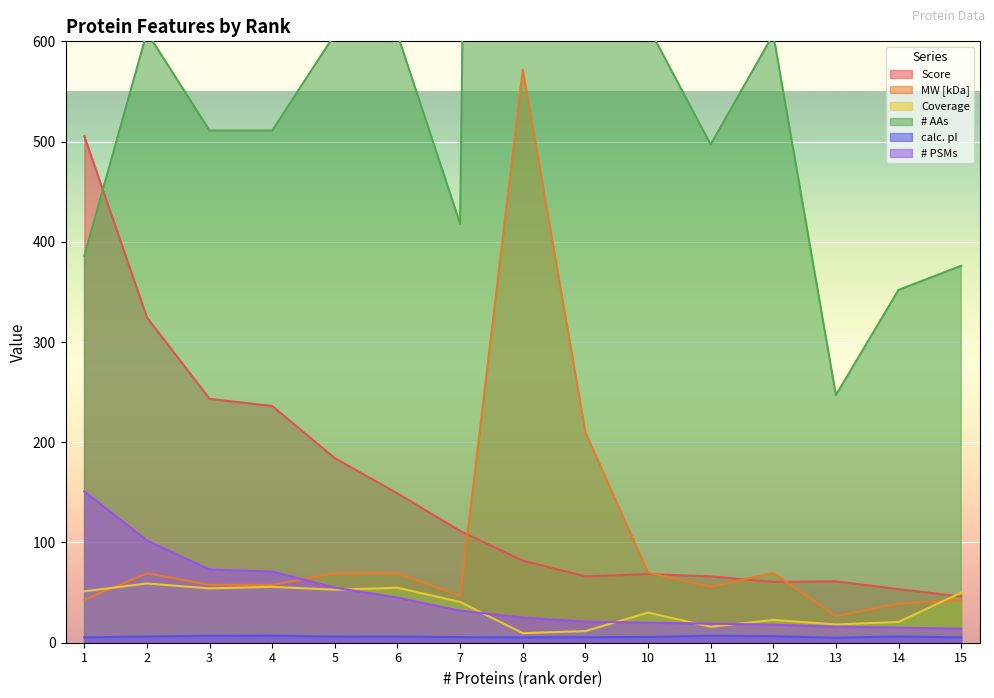

Reading left to right, what are all the values shown in this chart?

Score: 505.4	324.5	243.4	236.1	184.1	149.0	111.5	81.9	66.2	68.5	66.2	60.7	61.2	53.5	46.1
MW [kDa]: 42.9	69.3	57.7	57.7	69.1	69.2	46.7	571.6	209.7	69.9	55.9	69.6	26.5	39.0	42.6
Coverage: 51.3	59.1	54.2	55.8	52.9	54.9	40.7	9.6	11.6	30.1	15.9	22.7	18.2	20.7	50.0
# AAs: 386.0	609.0	511.0	511.0	607.0	607.0	418.0	5405.0	1857.0	615.0	497.0	607.0	247.0	352.0	376.0
calc. pI: 5.3	6.3	6.9	7.0	6.2	6.2	5.6	5.3	5.5	5.7	7.0	6.5	4.9	6.3	5.3
# PSMs: 151.0	102.0	73.0	71.0	55.0	45.0	32.0	25.0	21.0	20.0	19.0	18.0	16.0	15.0	14.0